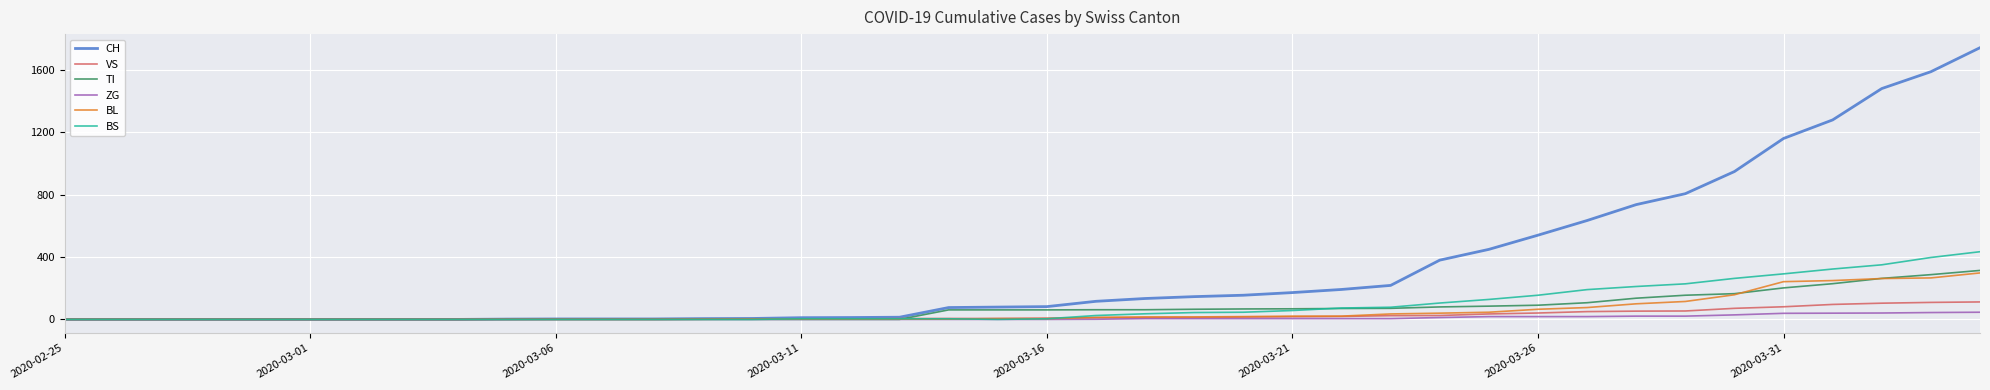

Which series has the largest total across all categories?

CH